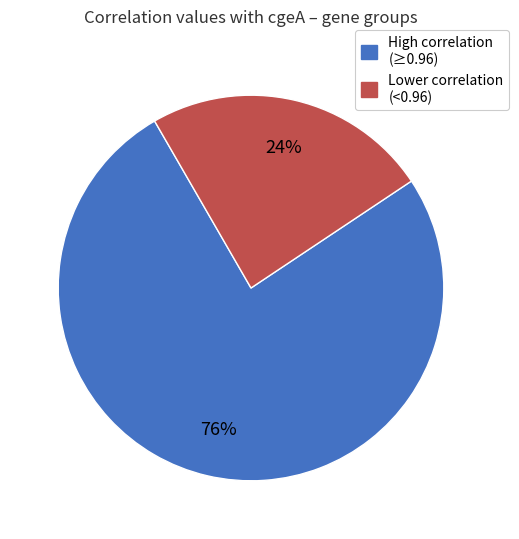

To the nearest percent, what is the average slice percentage?

50%